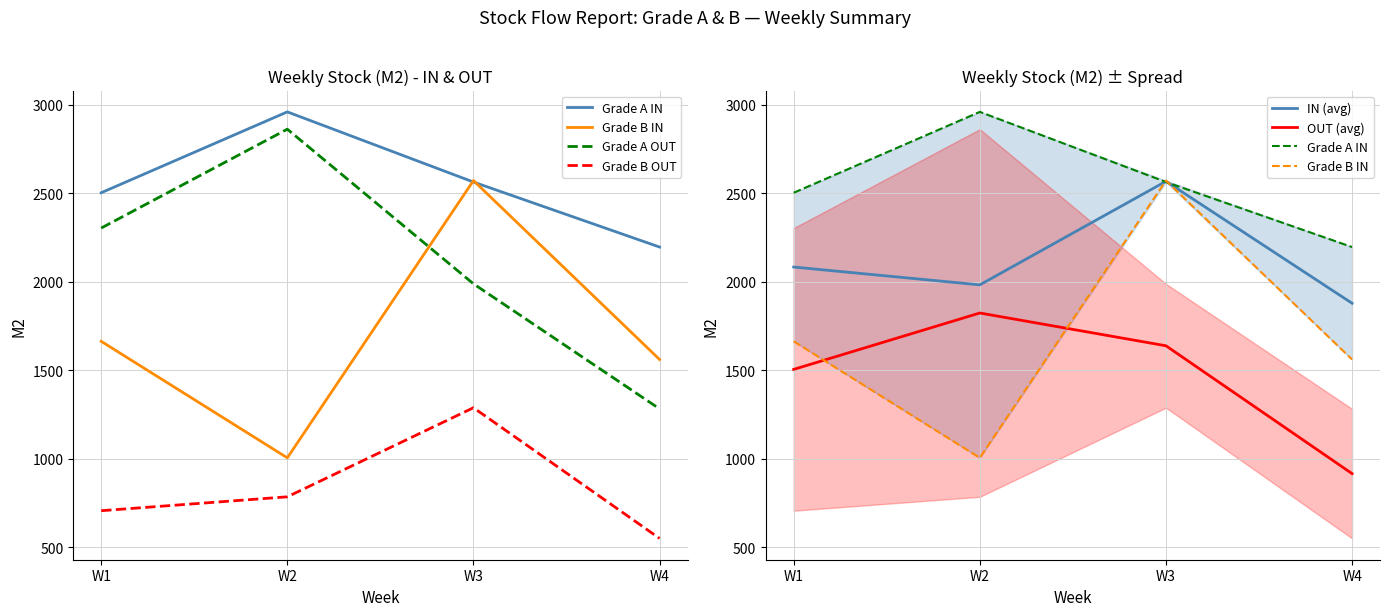

Reading left to right, extract all data points from this chart.

Grade A IN: W1=2502.7	W2=2959.5	W3=2563.2	W4=2196.0
Grade B IN: W1=1663.5	W2=1005.3	W3=2571.5	W4=1560.8
Grade A OUT: W1=2303.3	W2=2861.7	W3=1988.3	W4=1282.0
Grade B OUT: W1=706.7	W2=785.2	W3=1288.4	W4=550.3
IN (avg): W1=2083.1	W2=1982.4	W3=2567.3	W4=1878.4
OUT (avg): W1=1505.0	W2=1823.5	W3=1638.3	W4=916.2